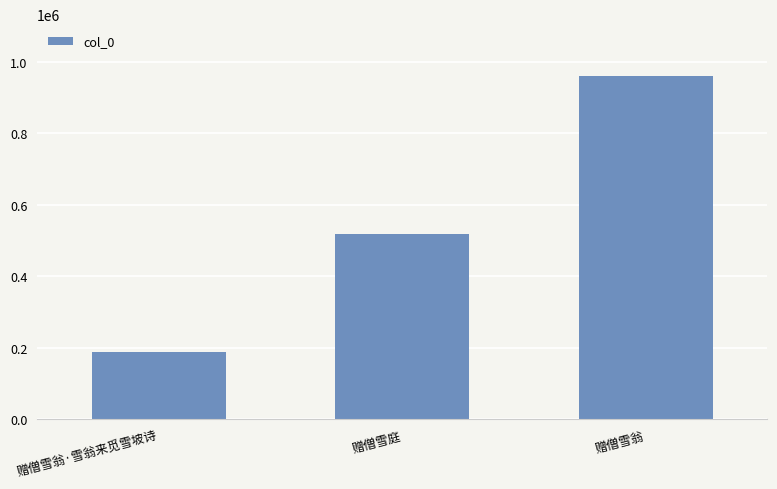

The chart shows a value of 313375 at 赠僧雪翁·雪翁来觅雪坡诗. True or false?

False